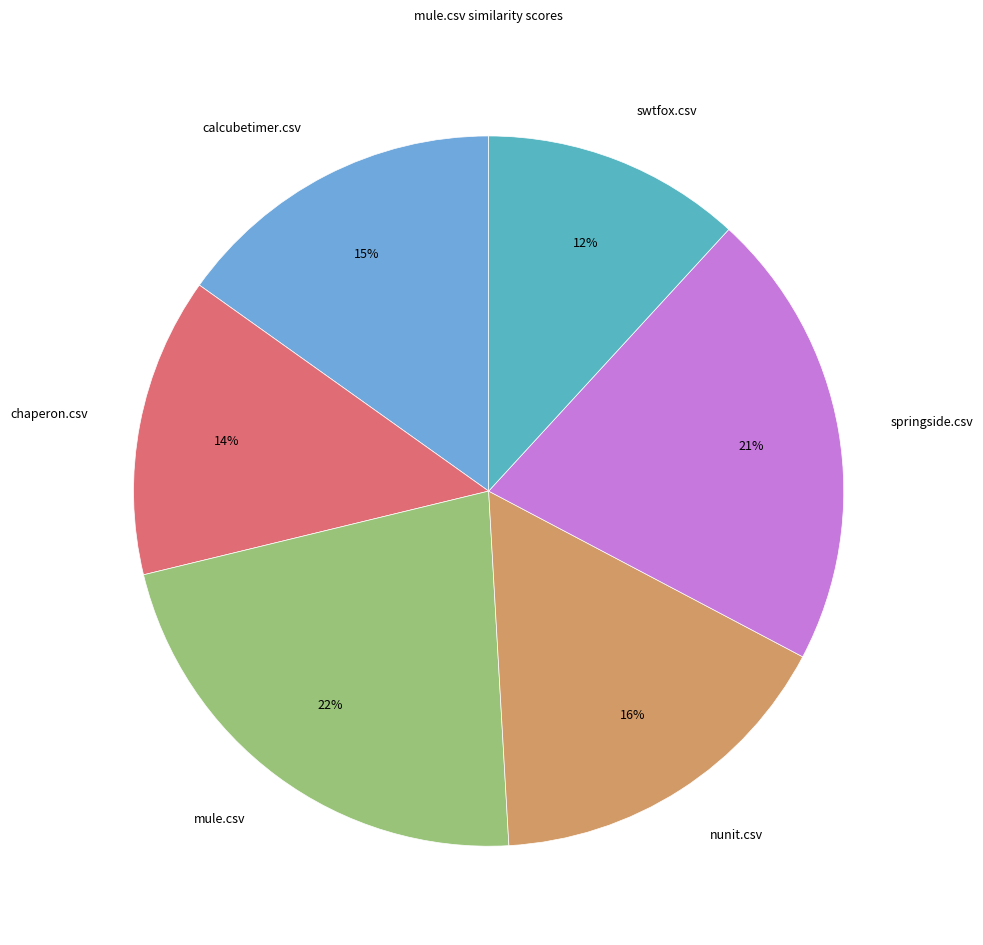

Combined, do mule.csv and springside.csv account for over 50%?

No